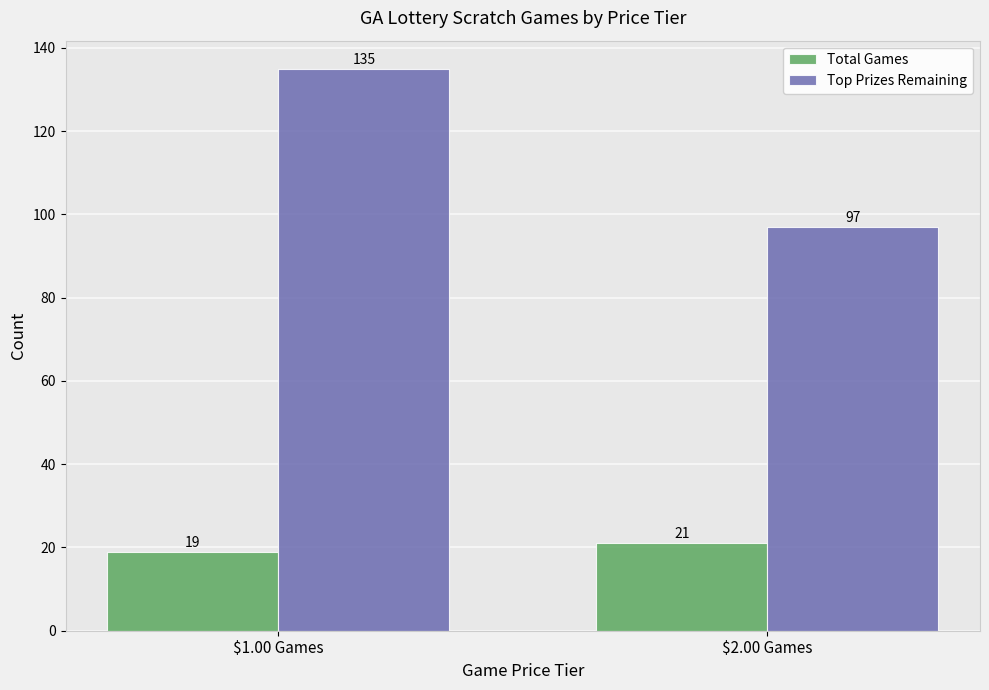

What is the average value of the Total Games series?

20